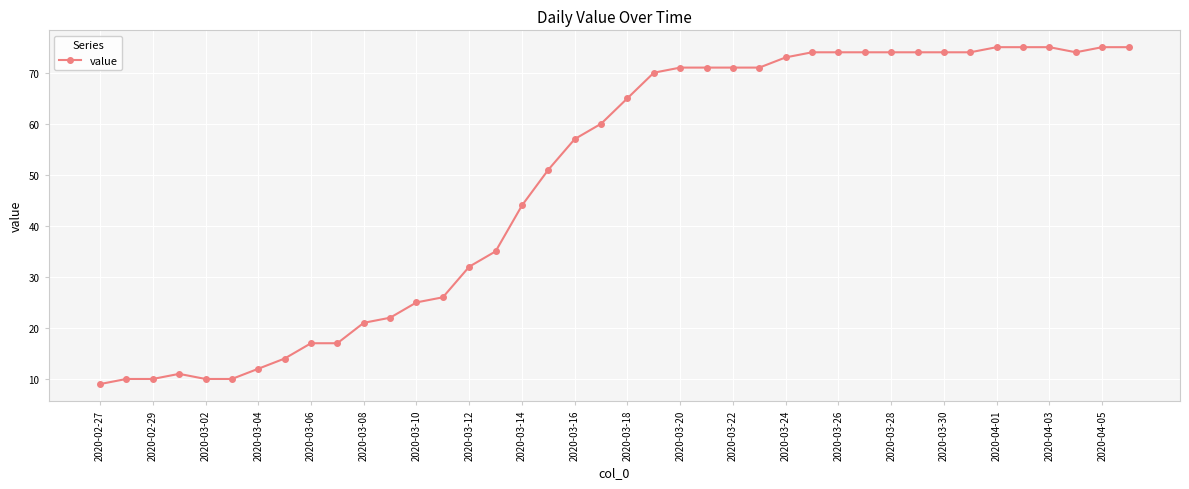

What is the maximum value shown in the chart?

75